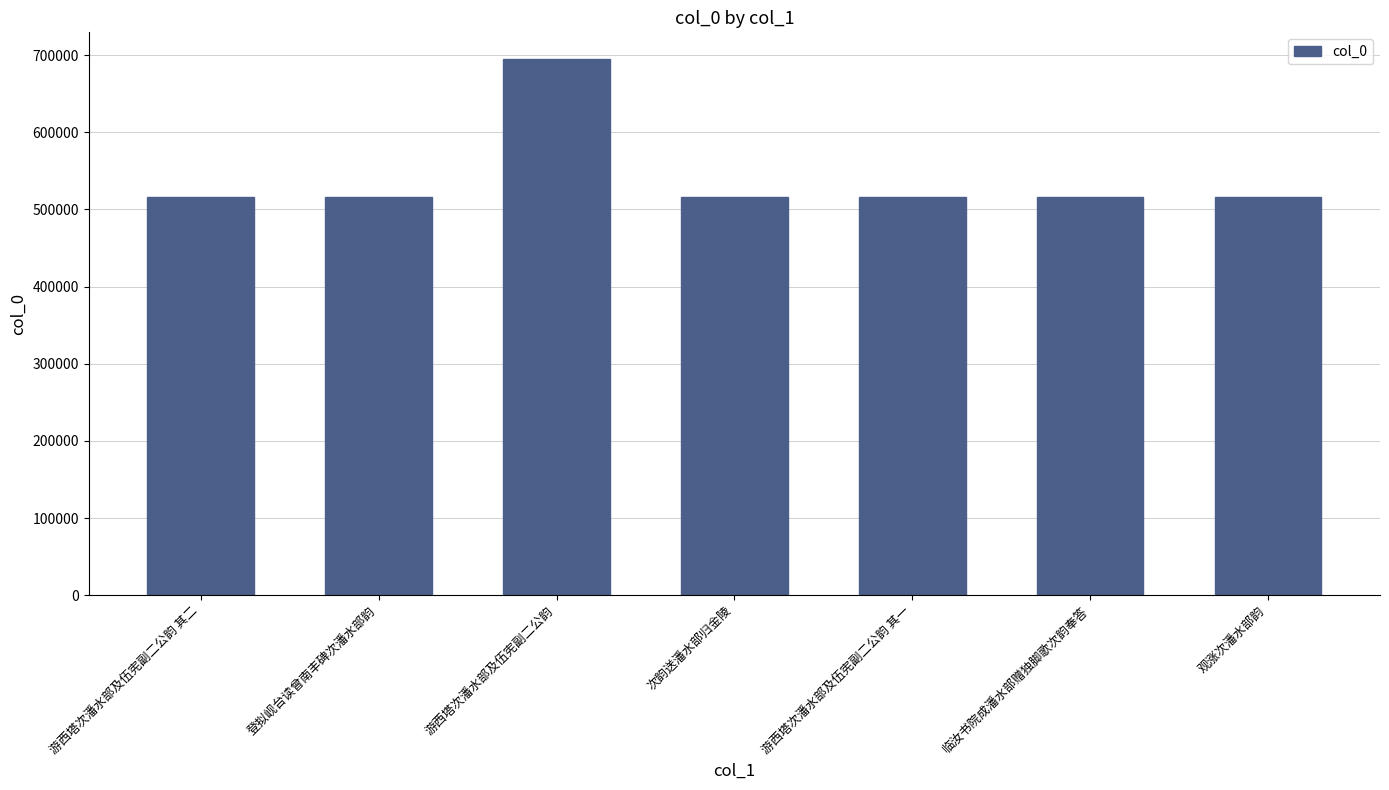

What is the change in value from 游西塔次潘水部及伍宪副二公韵 to 次韵送潘水部归金陵?

-178718